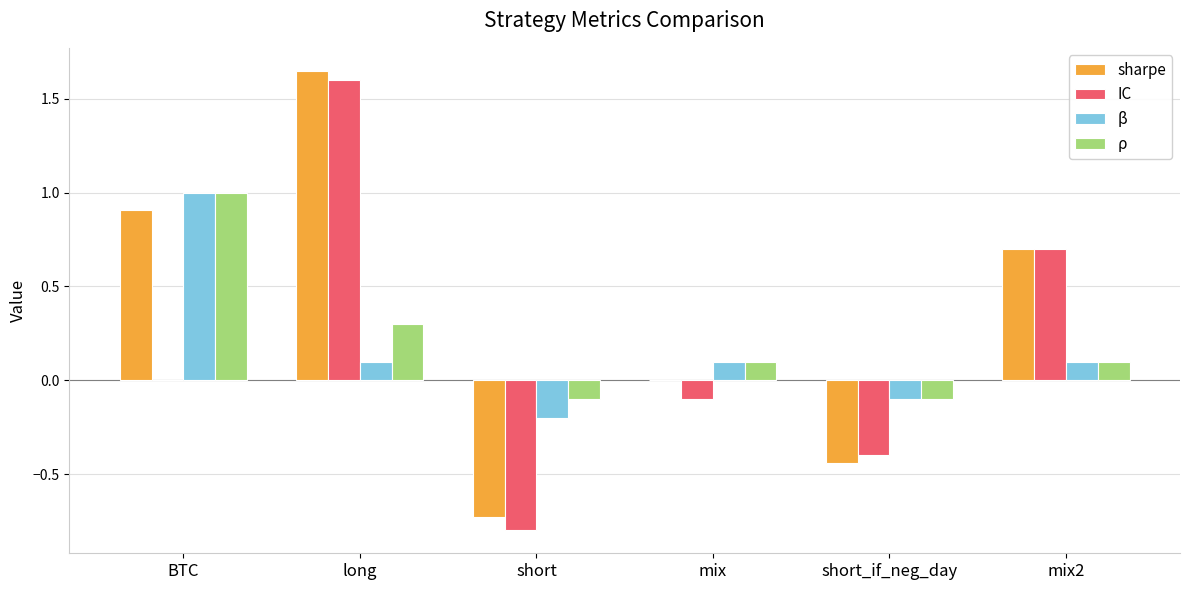

What are all the series names shown in the legend?

sharpe, IC, β, ρ